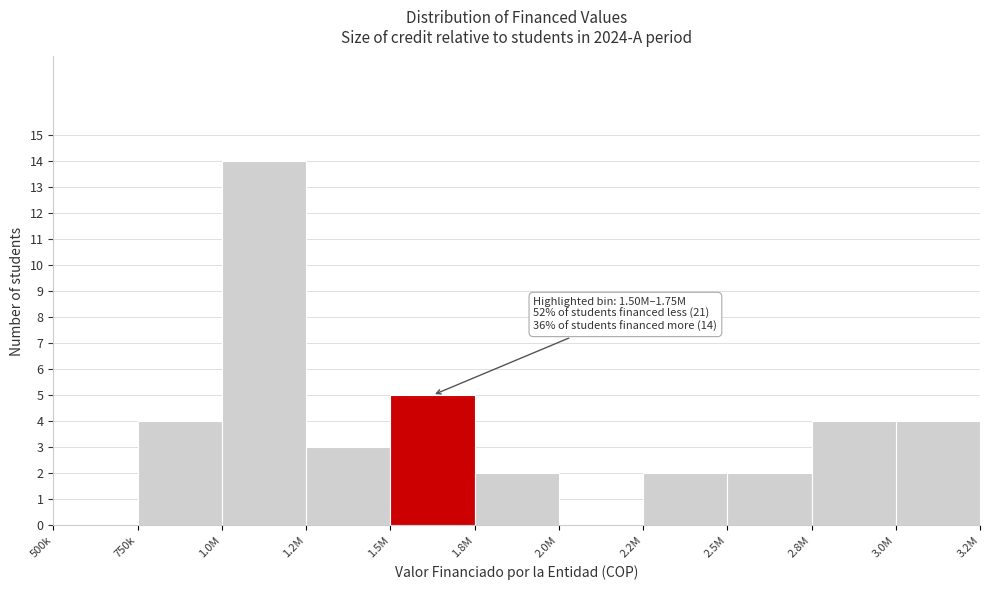

Reading left to right, what are all the values shown in this chart?

500k=0	750k=4	1.0M=14	1.2M=3	1.5M=5	1.8M=2	2.0M=0	2.2M=2	2.5M=2	2.8M=4	3.0M=4